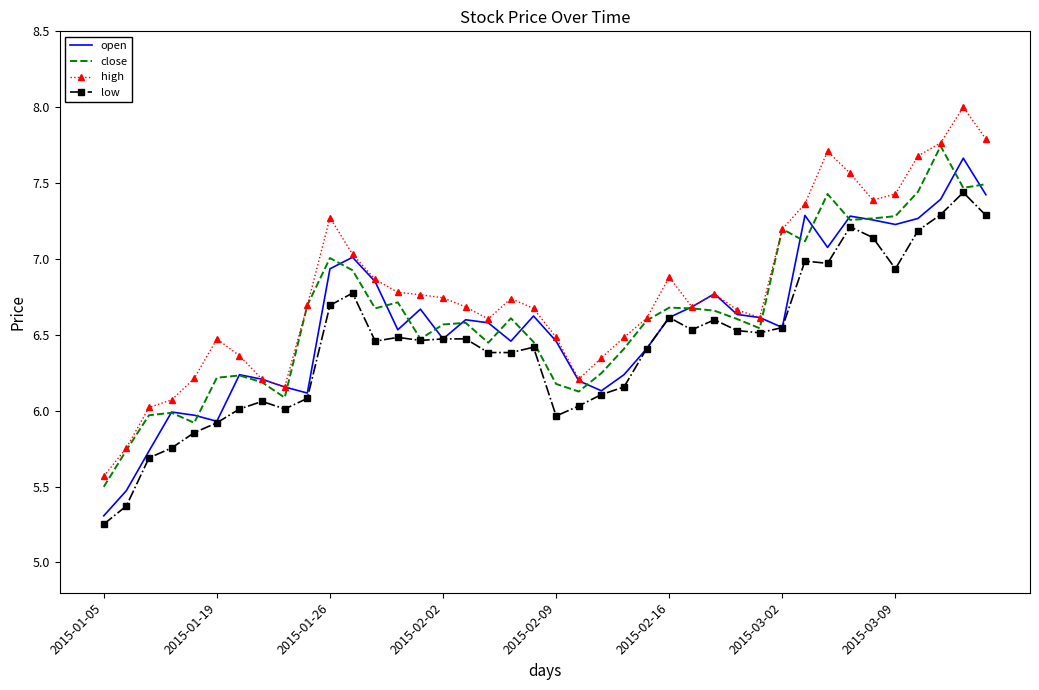

Which series has the widest spread of values?

high